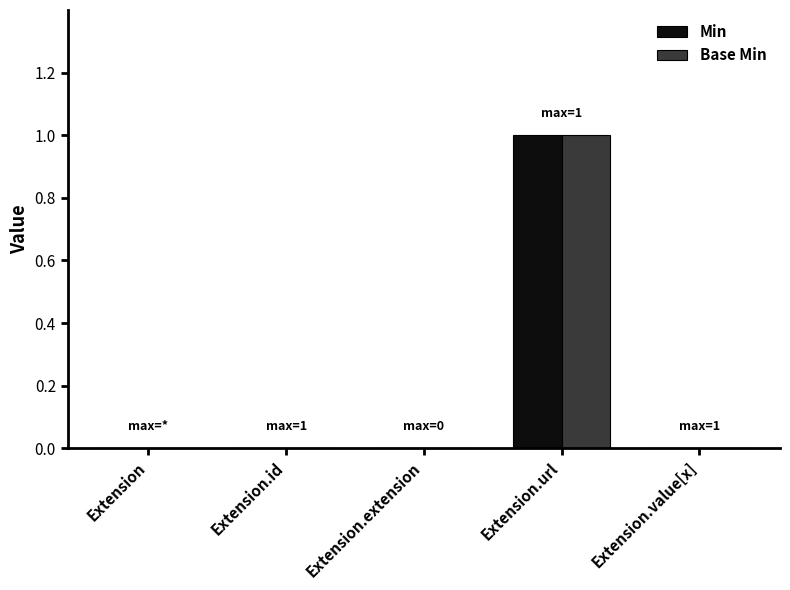

At which category does the chart reach its peak across all series?

Extension.url